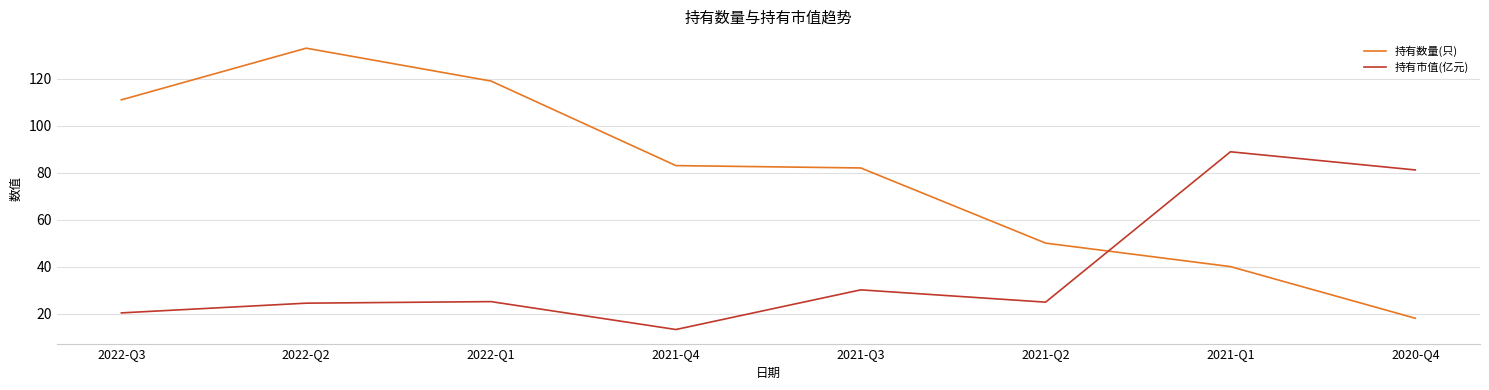

List the series in order of their overall mean, lowest first.

持有市值(亿元), 持有数量(只)